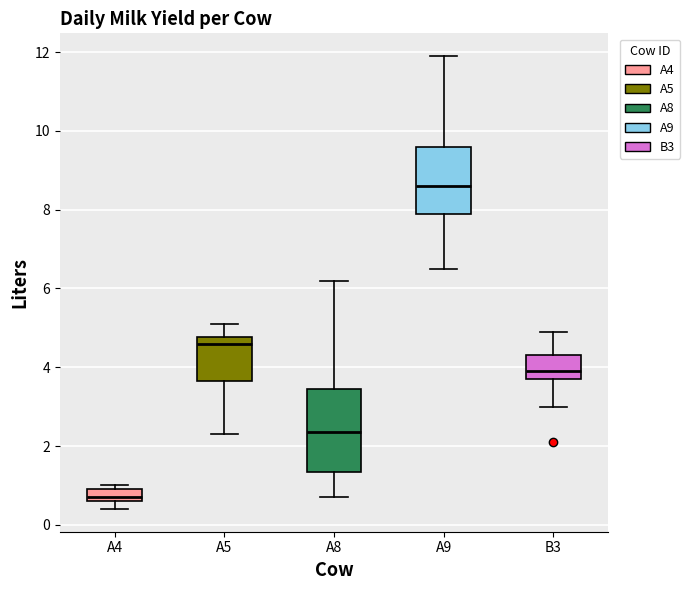

Reading left to right, read every box against the y-axis: the position of its median line, the range the box covers, and the ends of its whiskers. The values are not printed on the chart, so give them approximately, as read against the axis.

A4: median 0.8, box 0.6 to 1.0, whiskers 0.4 to 1.0 (just above the box's upper edge)
A5: median 4.6, box 3.6 to 4.8, whiskers 2.4 to 5.2
A8: median 2.4, box 1.4 to 3.4, whiskers 0.8 to 6.2
A9: median 8.6, box 8.0 to 9.6, whiskers 6.6 to 12.0
B3: median 4.0, box 3.8 to 4.4, whiskers 3.0 to 5.0